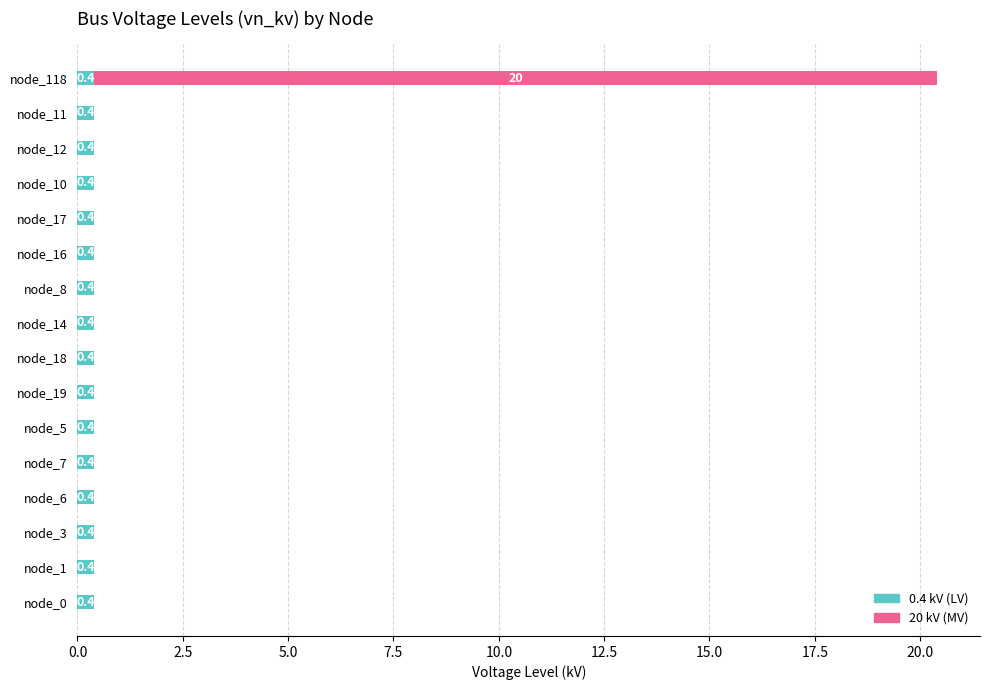

What is the approximate value of 0.4 kV (LV) at node_18?

0.4